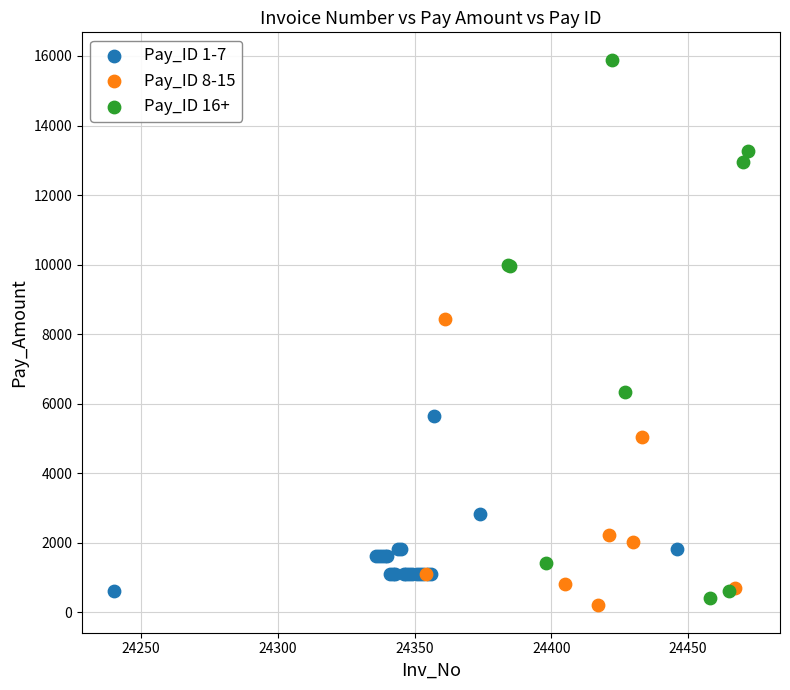

What are all the series names shown in the legend?

Pay_ID 1-7, Pay_ID 8-15, Pay_ID 16+